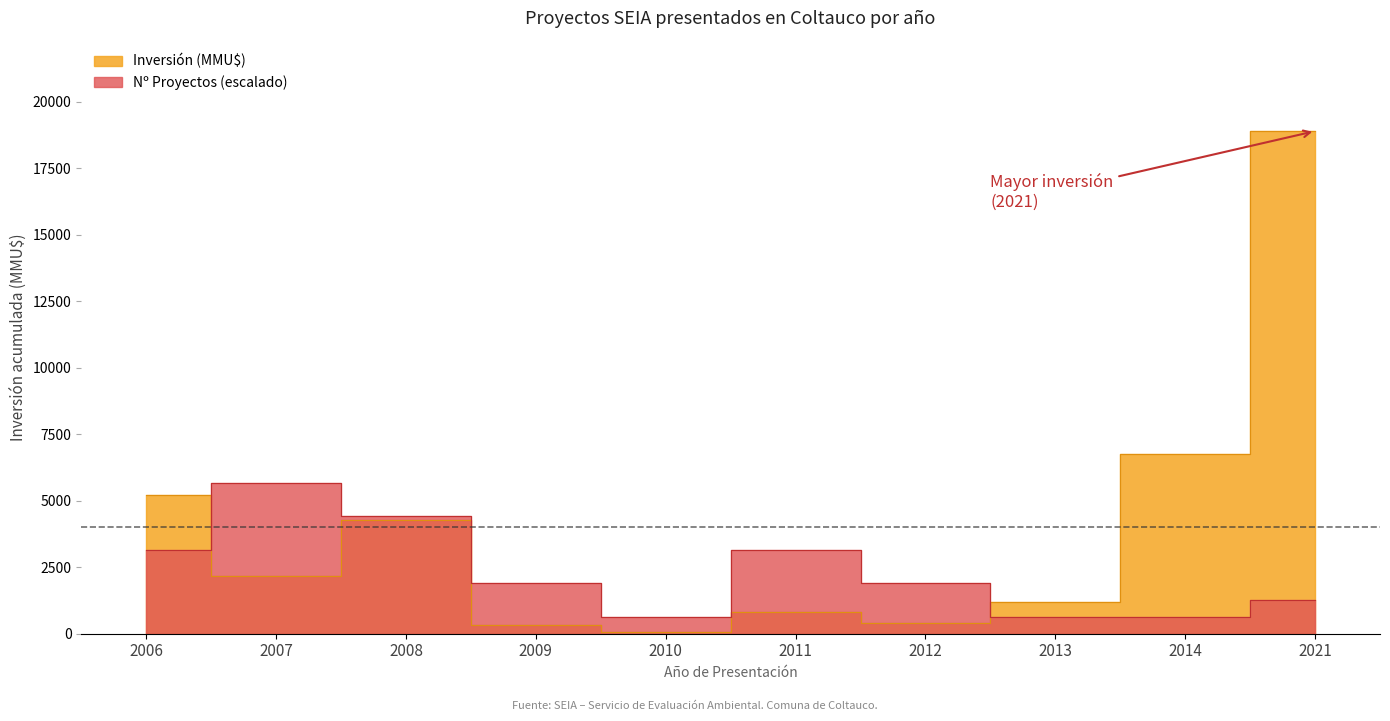

True or false: Número de Proyectos and Inversión (MMU$) intersect in this chart.

False